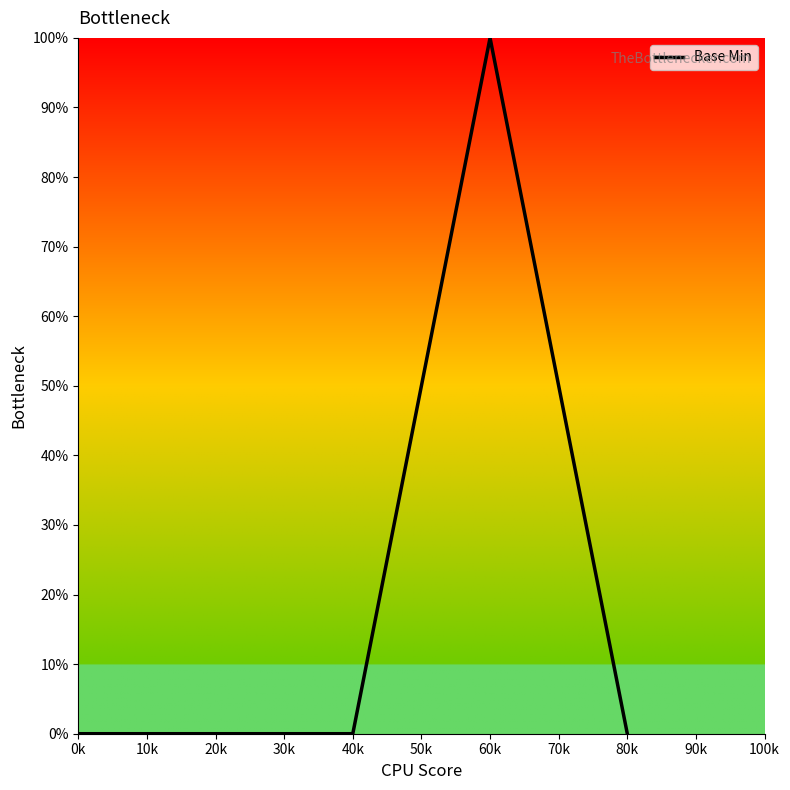

How many lines are shown in the chart?

1